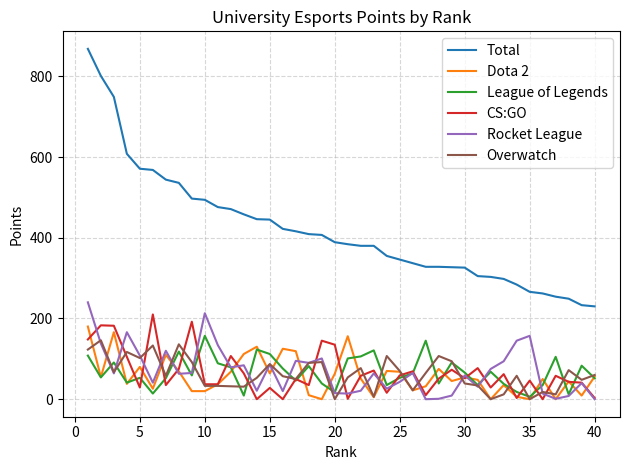

Which series has the widest spread of values?

Total